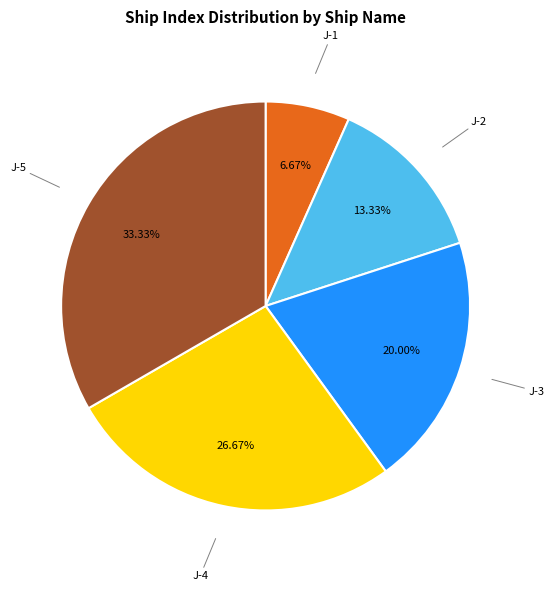

Is there a majority slice in this chart?

No